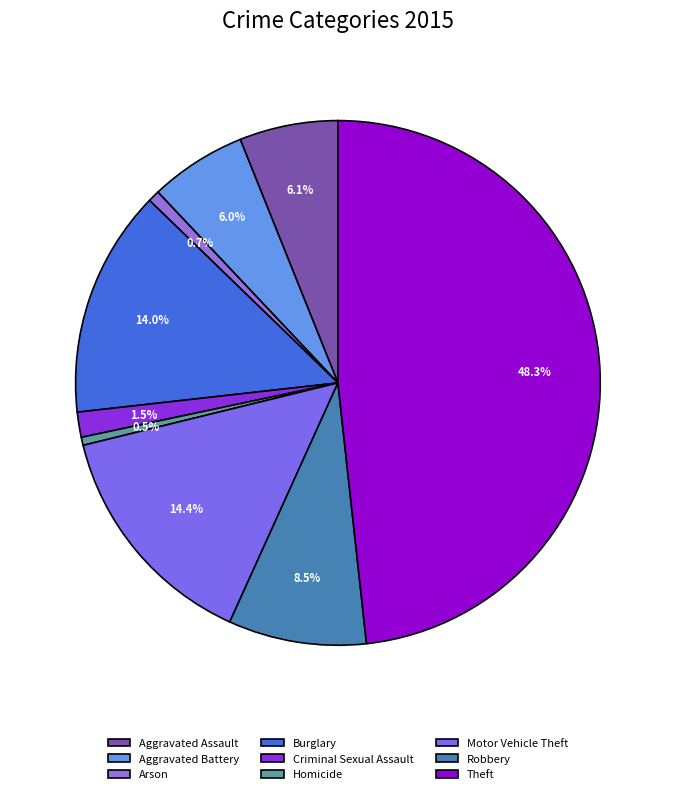

What is the smallest slice in the pie chart?

Homicide